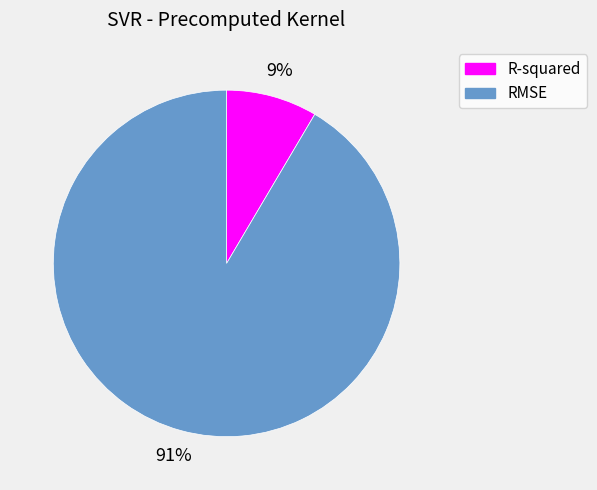

Which category has the smallest portion of the pie?

R-squared